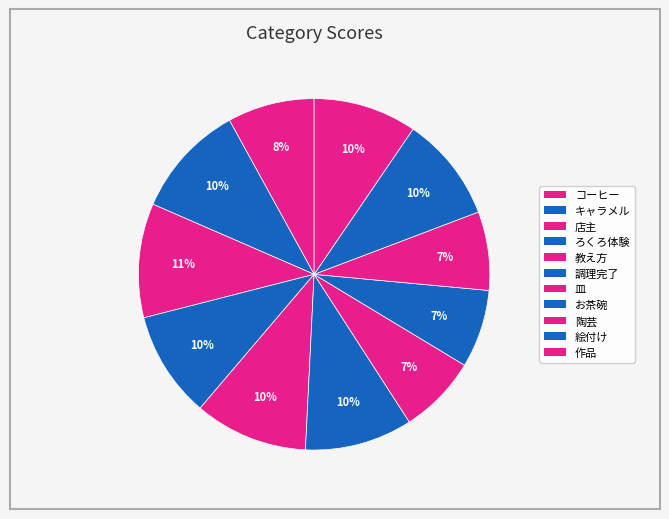

How many segments does this pie chart have?

11